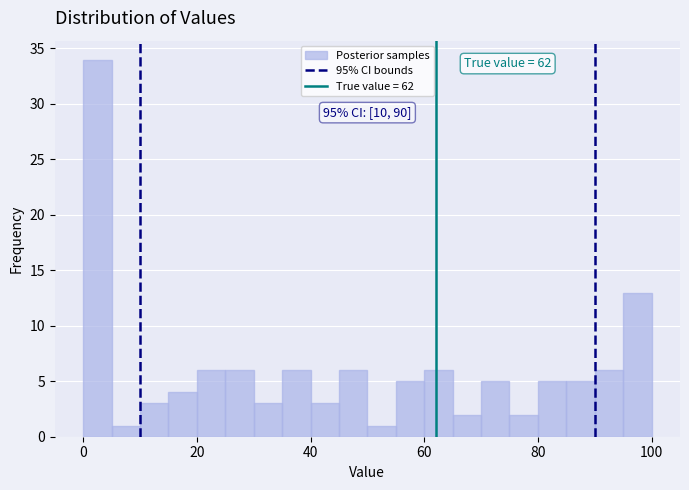

Around what value on the x-axis is the tallest bar? Give the approximate position of its centre, as read against the axis.

2